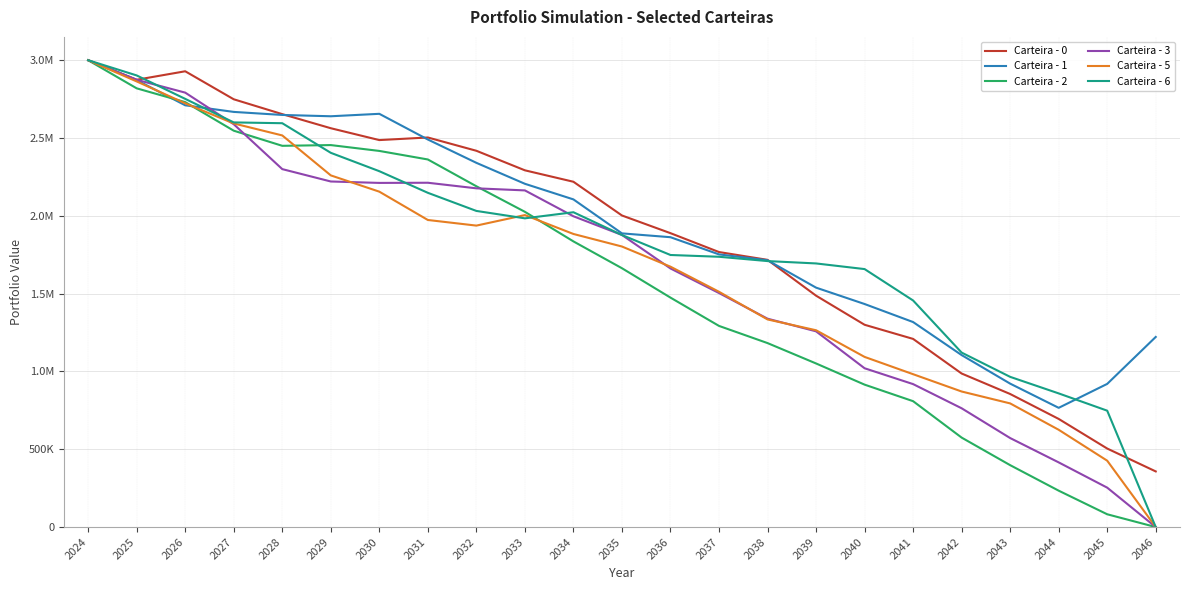

Where is the first local maximum for Carteira - 5?

2033